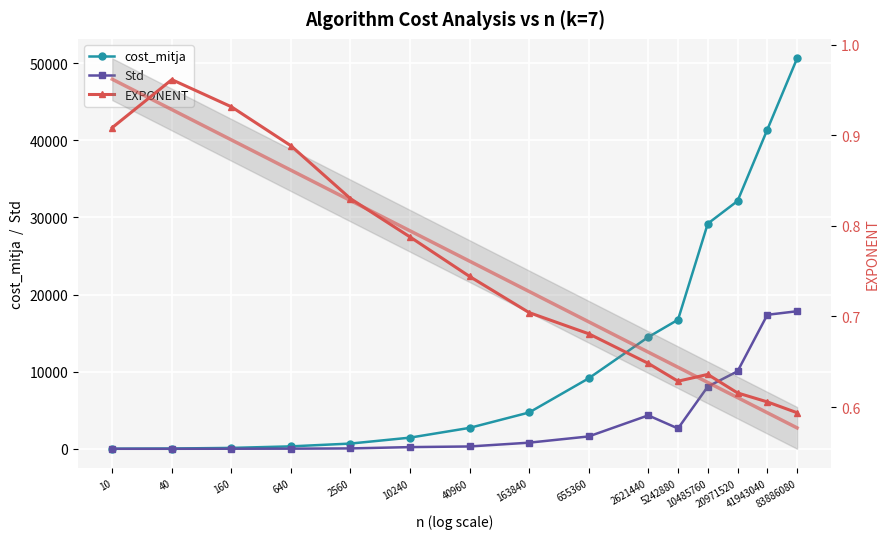

Count the number of data series in this chart.

3